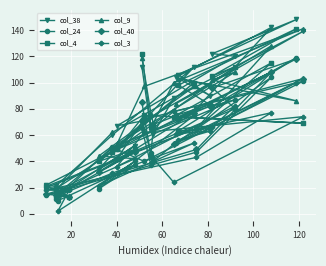

What is the greatest value displayed?

148